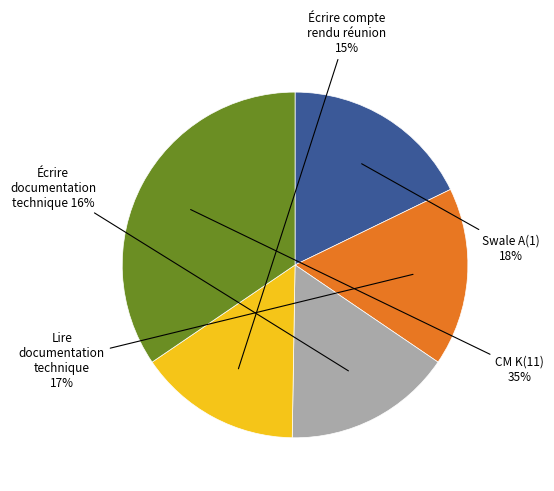

Is there a majority slice in this chart?

No